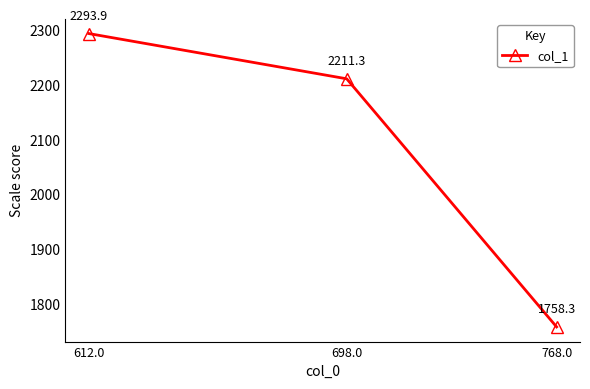

List the labels in order of value, largest first.

612.0, 698.0, 768.0